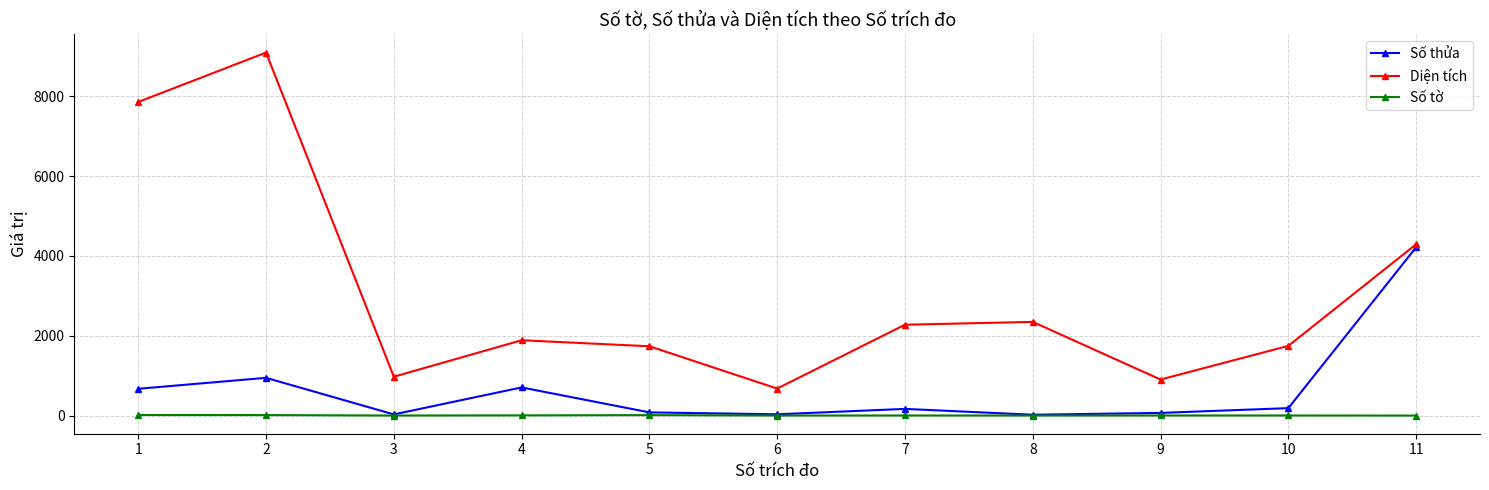

True or false: Diện tích and Số tờ cross at least once.

False